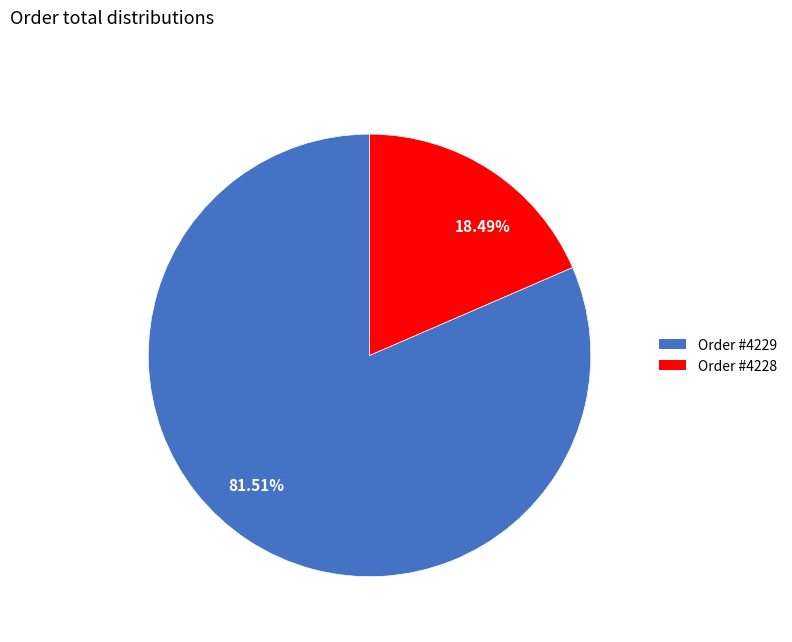

Rank the categories by value from lowest to highest.

18.49%, 81.51%